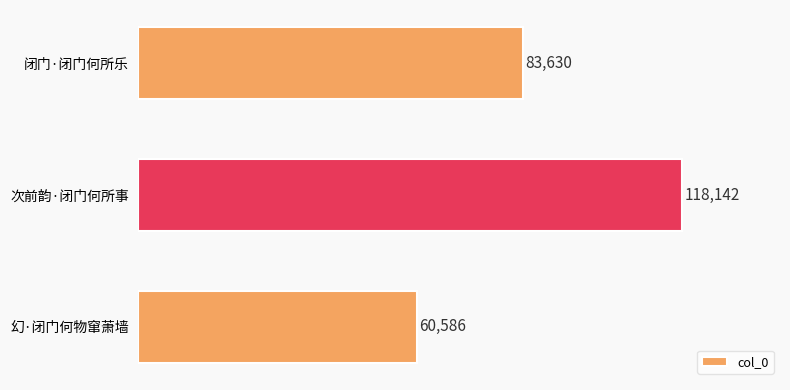

Approximately how many times larger is the value at 次前韵·闭门何所事 compared to 幻·闭门何物窜萧墙?

1.9